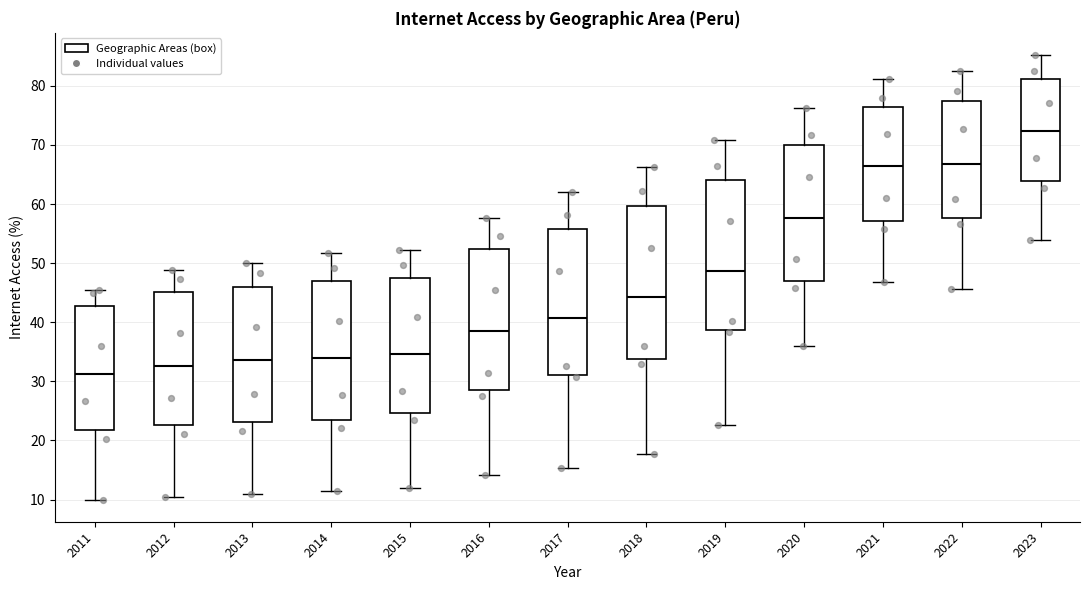

Reading left to right, read every box against the y-axis: the position of its median line, the range the box covers, and the ends of its whiskers. The values are not printed on the chart, so give them approximately, as read against the axis.

2011: median 31, box 22 to 43, whiskers 10 to 46
2012: median 33, box 23 to 45, whiskers 10 to 49
2013: median 34, box 23 to 46, whiskers 11 to 50
2014: median 34, box 24 to 47, whiskers 12 to 52
2015: median 35, box 25 to 47, whiskers 12 to 52
2016: median 38, box 29 to 52, whiskers 14 to 58
2017: median 41, box 31 to 56, whiskers 15 to 62
2018: median 44, box 34 to 60, whiskers 18 to 66
2019: median 49, box 39 to 64, whiskers 23 to 71
2020: median 58, box 47 to 70, whiskers 36 to 76
2021: median 66, box 57 to 76, whiskers 47 to 81
2022: median 67, box 58 to 78, whiskers 46 to 83
2023: median 72, box 64 to 81, whiskers 54 to 85